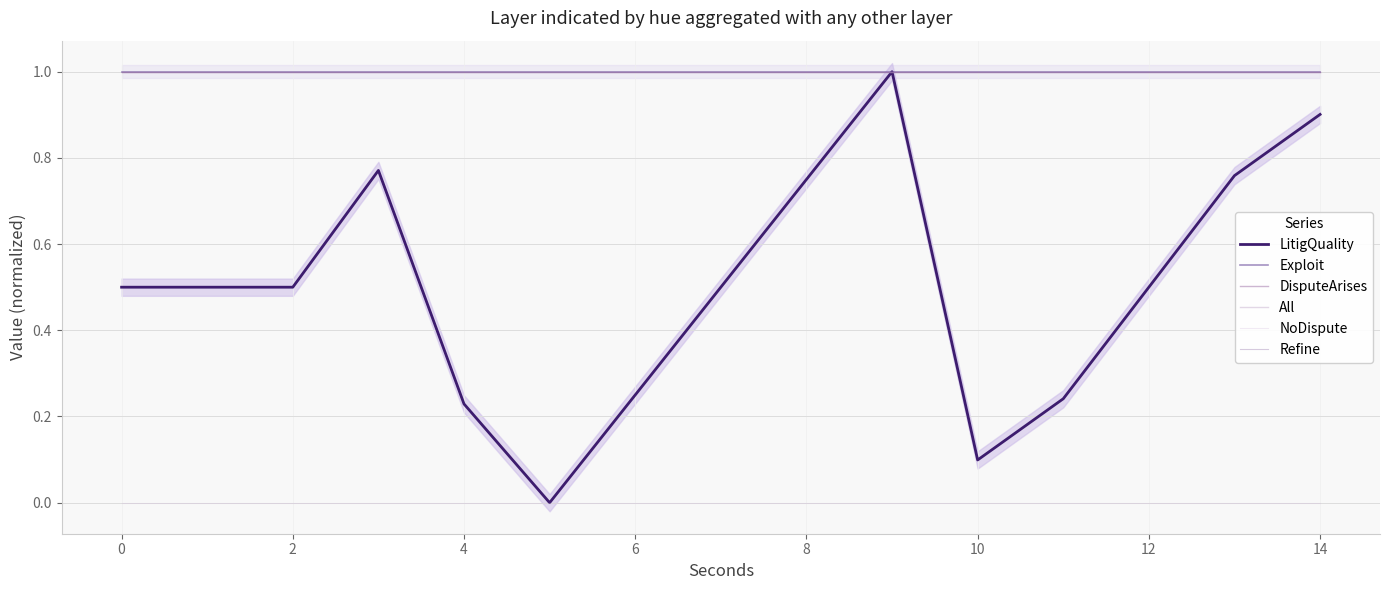

True or false: DisputeArises and NoDispute intersect in this chart.

False